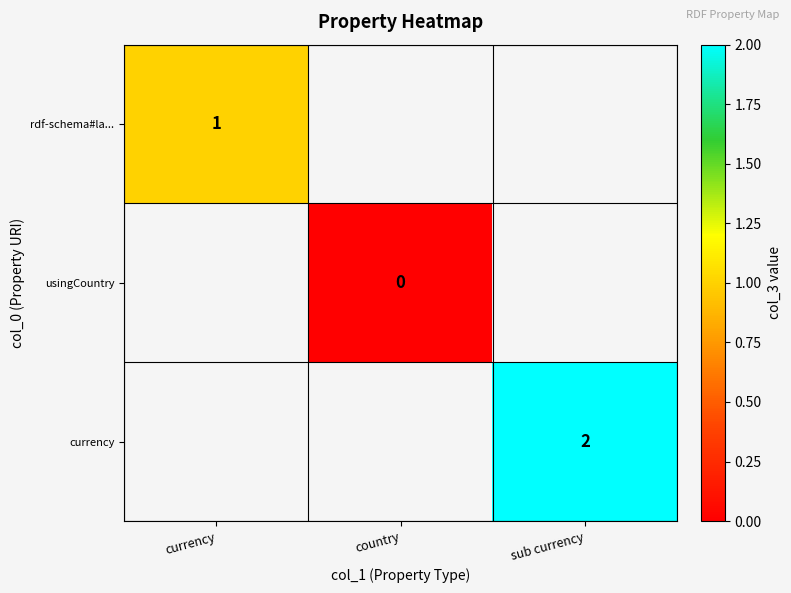

True or false: currency has a value of 2 at sub currency.

True